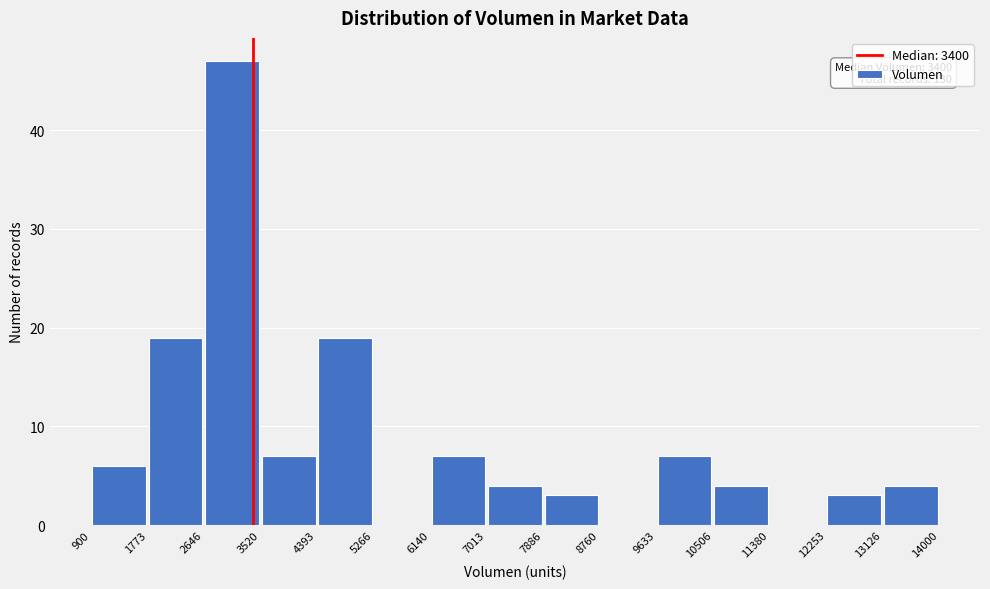

Over which range of the x-axis is the bar tallest?

2646 to 3520